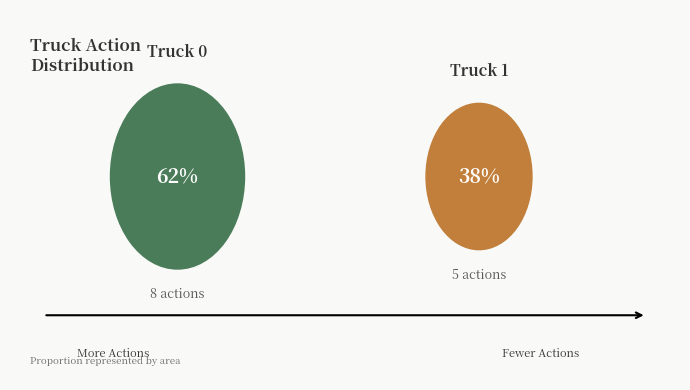

Is it true that Truck 0 is 67% of the pie?

False